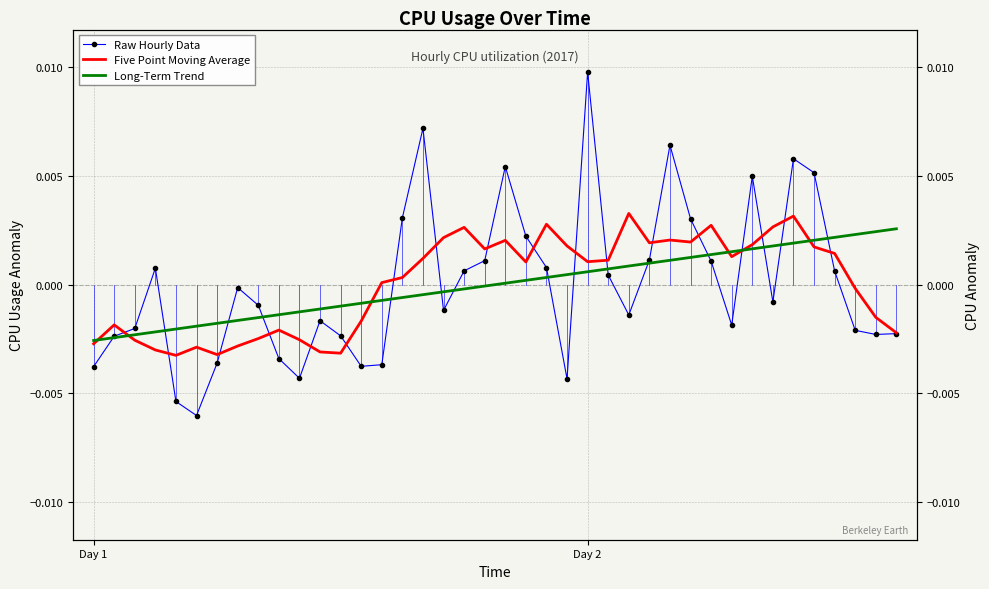

What are all the series names shown in the legend?

Raw Hourly Data, Five Point Moving Average, Long-Term Trend